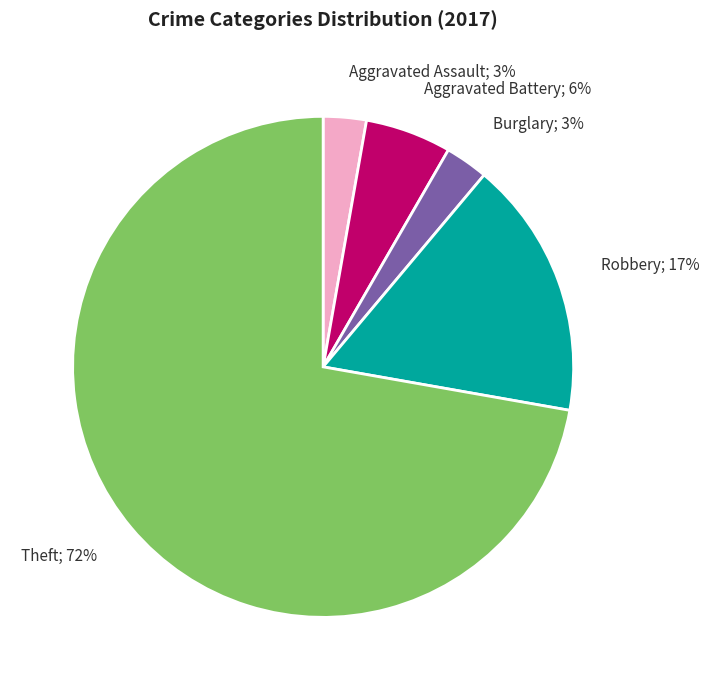

To the nearest percent, what is the average slice percentage?

20%